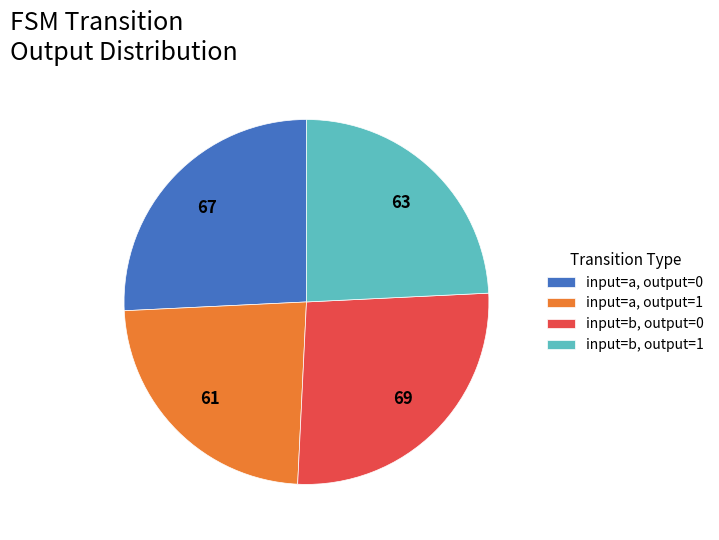

Rank the categories by value from highest to lowest.

input=b, output=0, input=a, output=0, input=b, output=1, input=a, output=1